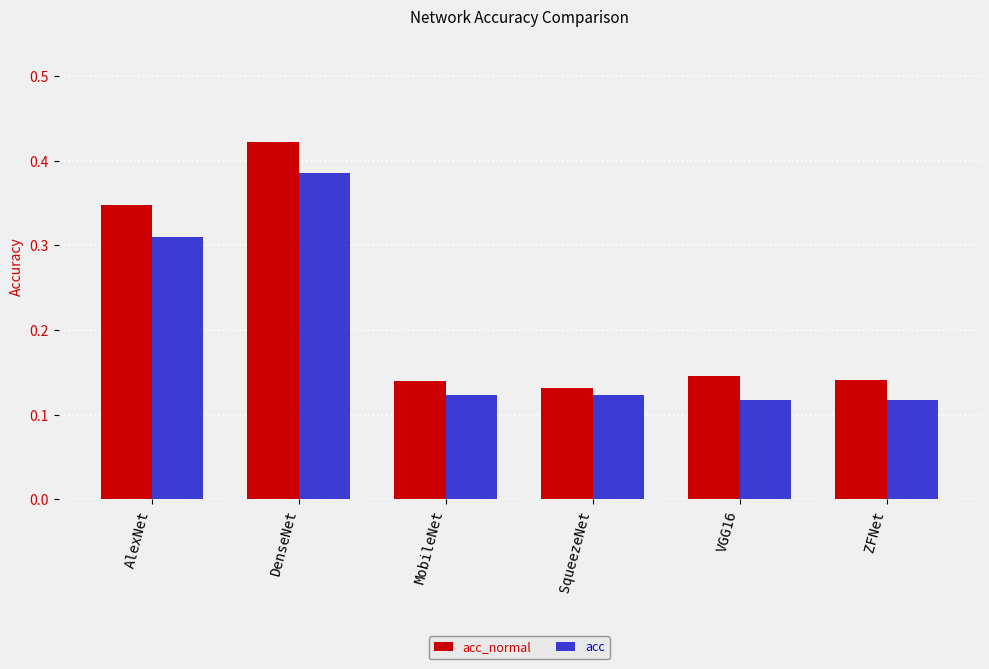

Between DenseNet and SqueezeNet, which series saw the biggest shift?

acc_normal